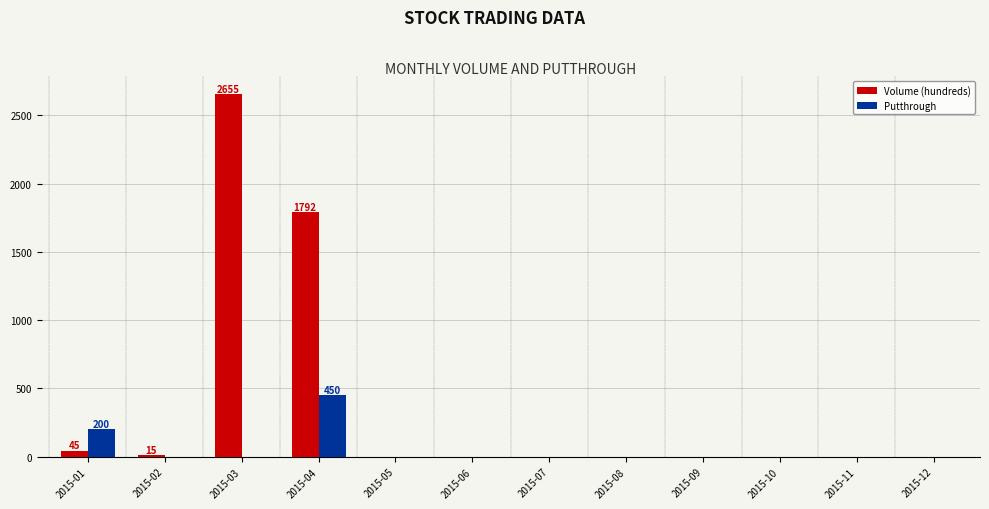

True or false: Volume (hundreds) has a value of 2678 at 2015-04.

False